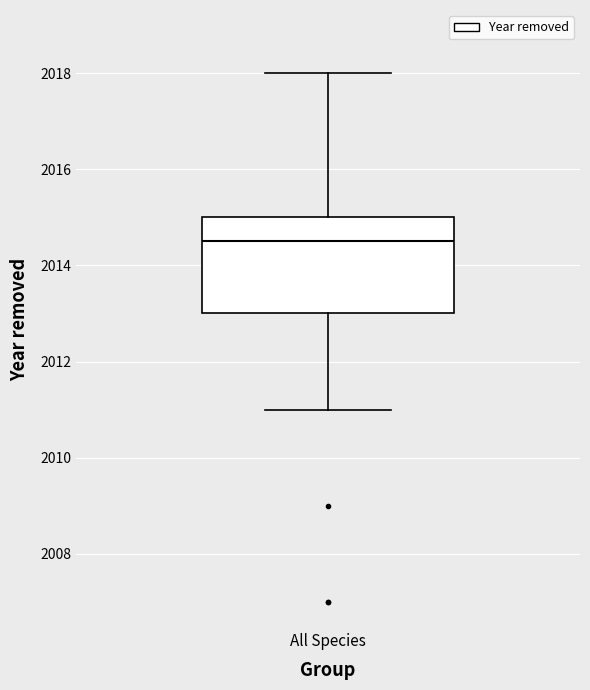

Read this box plot against the y-axis: the position of the median line, the range covered by the box, and the ends of both whiskers. The values are not printed on the chart, so give them approximately, as read against the axis.

median 2014.6, box 2013.0 to 2015.0, whiskers 2011.0 to 2018.0